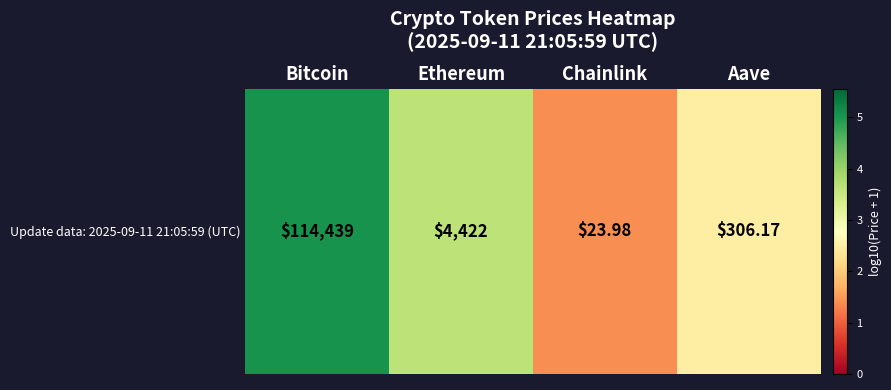

Reading left to right, what are all the values shown in this chart?

Bitcoin=5.1	Ethereum=3.6	Chainlink=1.4	Aave=2.5